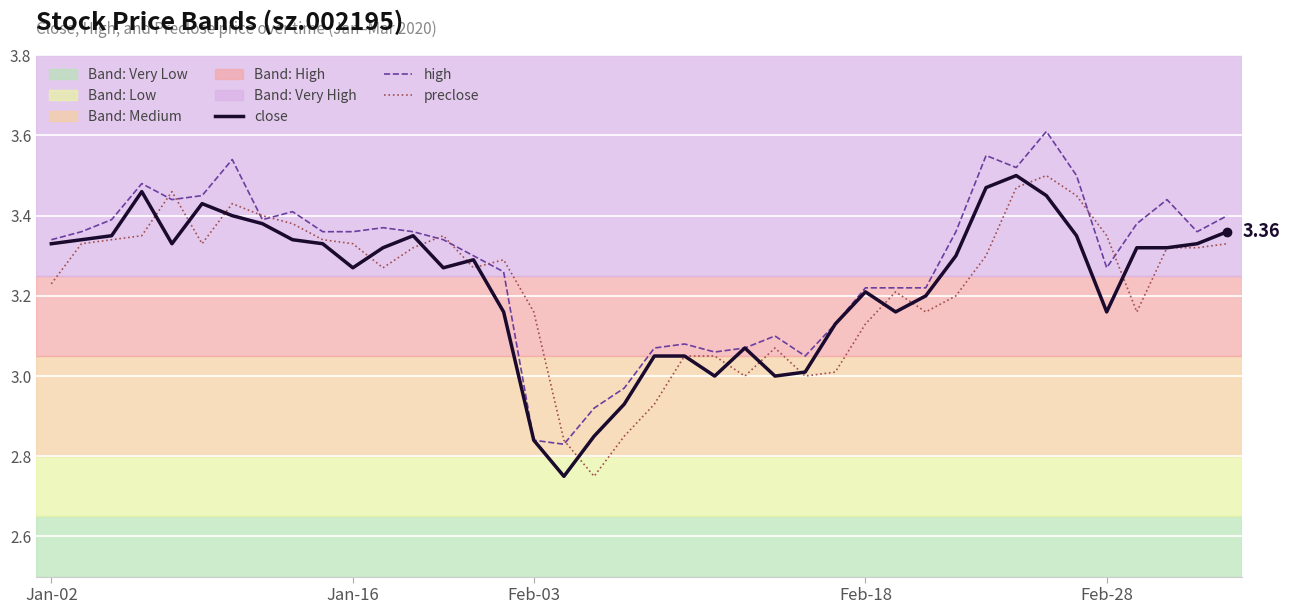

True or false: high has a value of 1.7 at Feb-18.

False